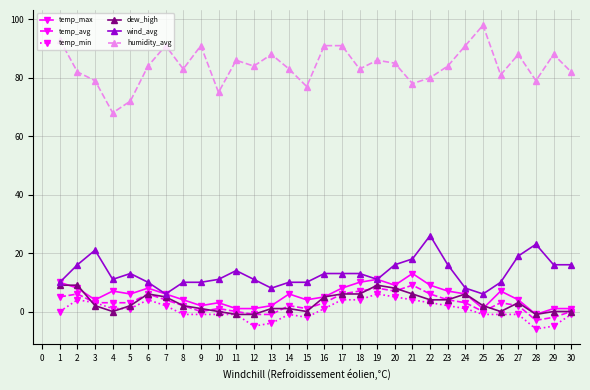

The value of dew_high at 8 is -4. True or false?

False